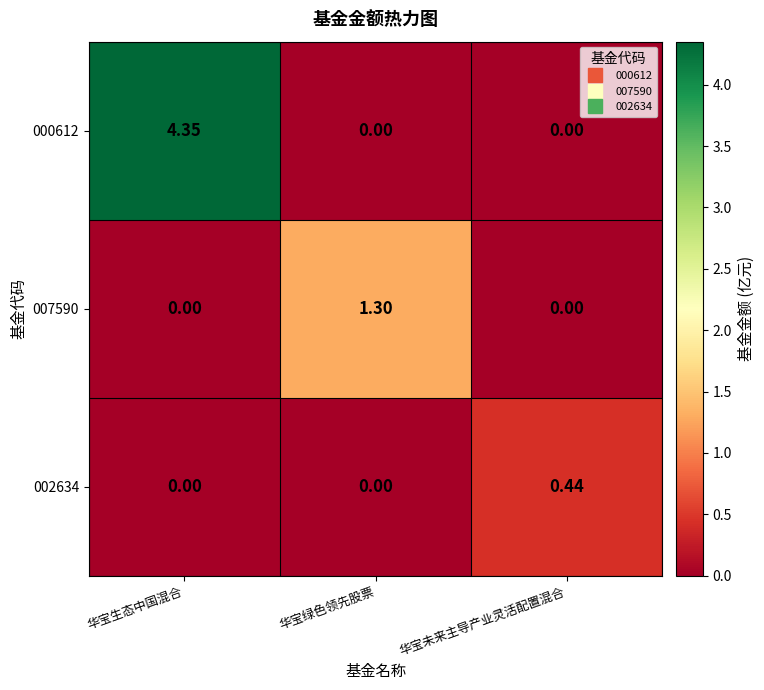

List the series in order of their overall mean, lowest first.

002634, 007590, 000612